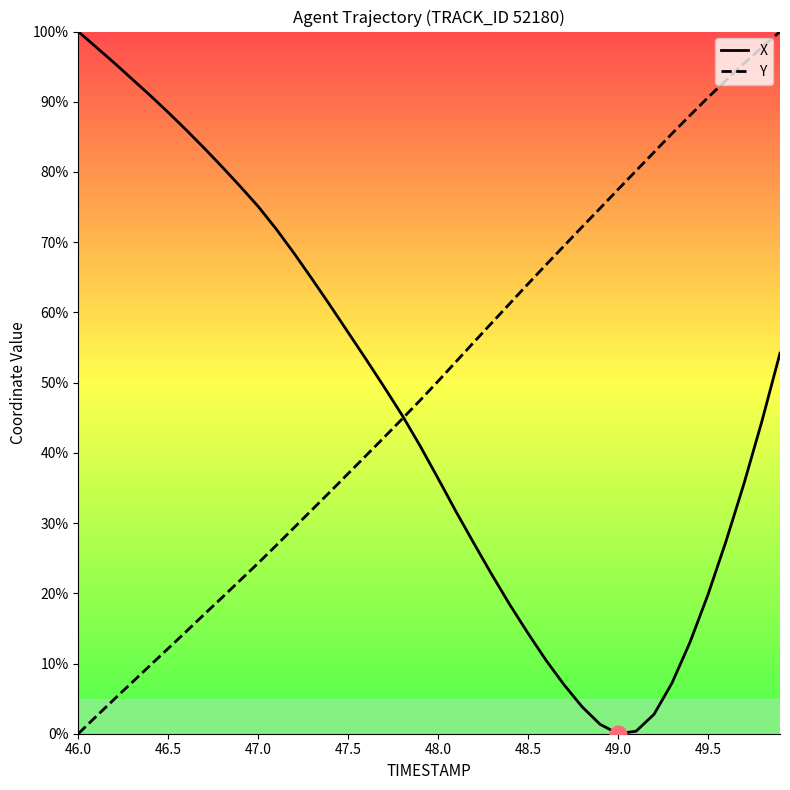

What is the value of the X point at the 24th from the left?

22.6